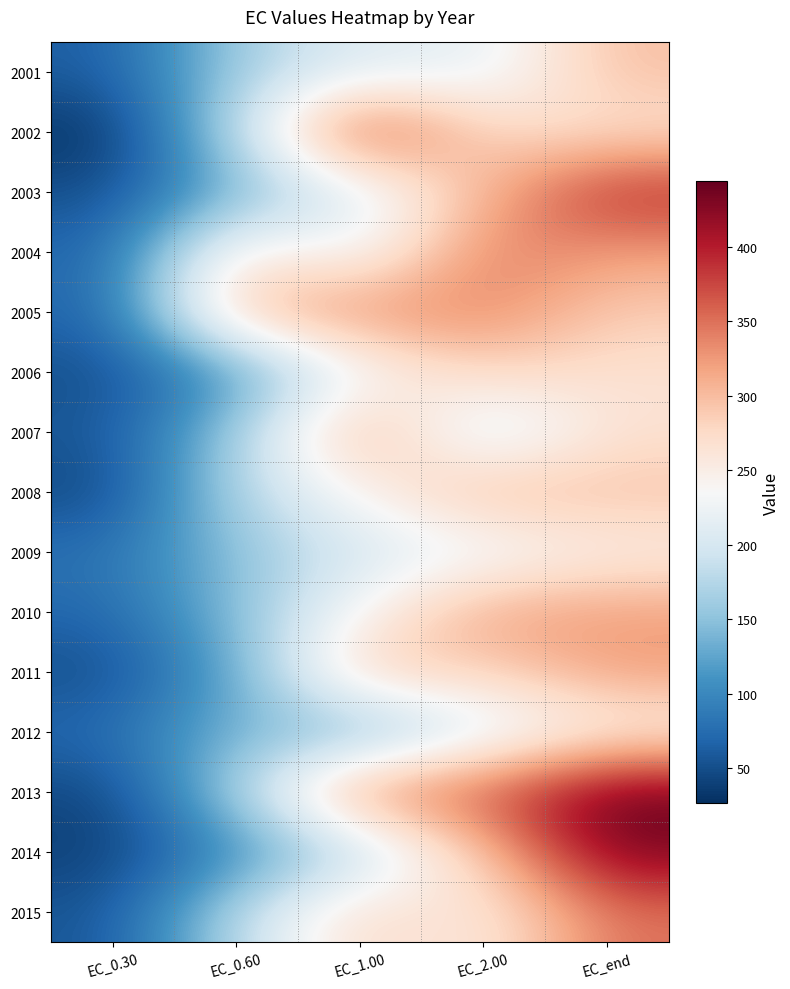

Which has a higher value, EC_1.00 or EC_0.60?

EC_1.00